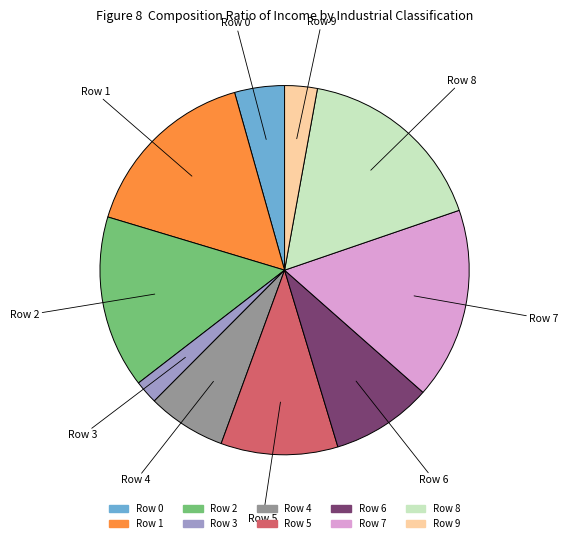

Is there a majority slice in this chart?

No